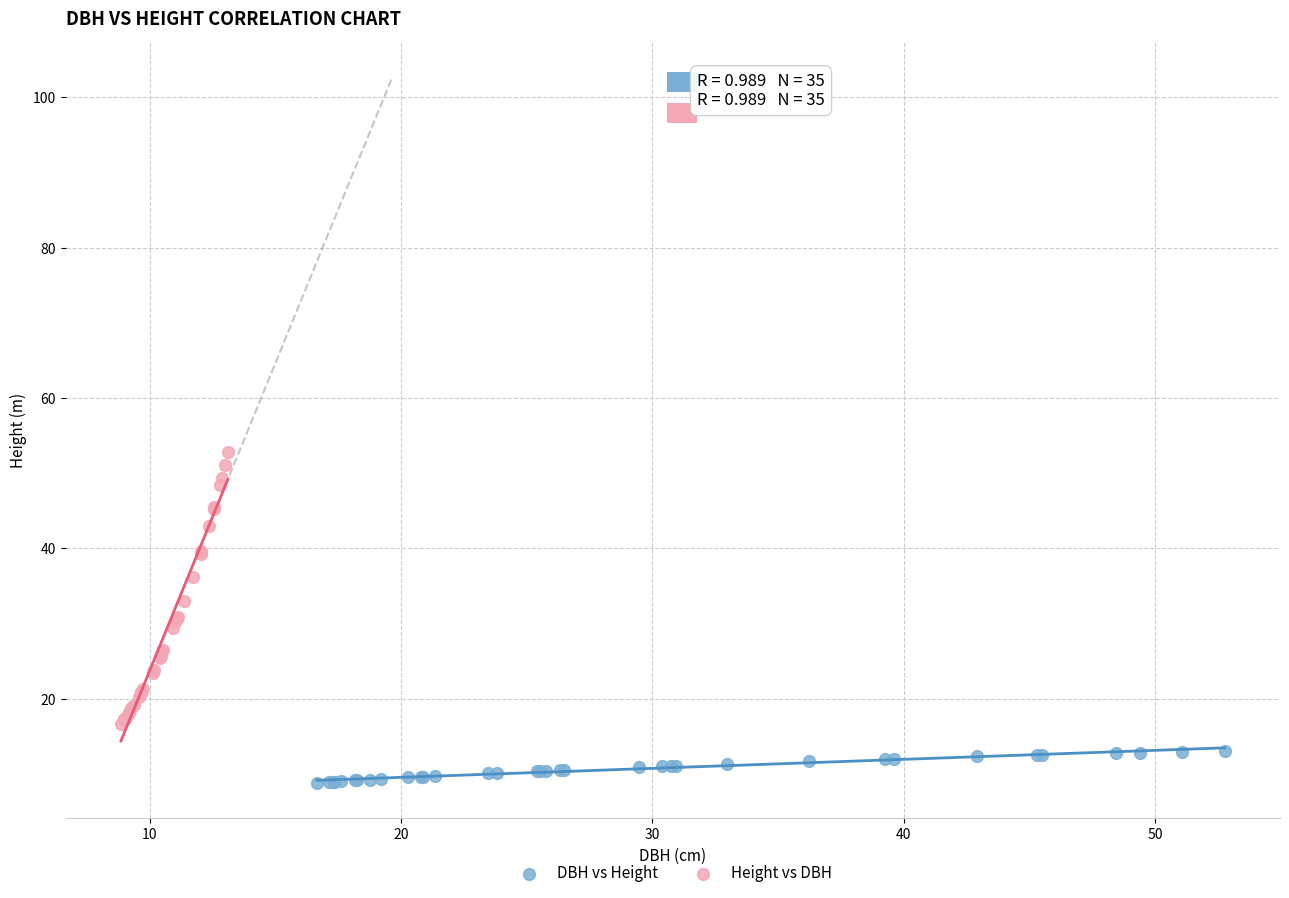

Which series contains the lowest Y value?

DBH vs Height